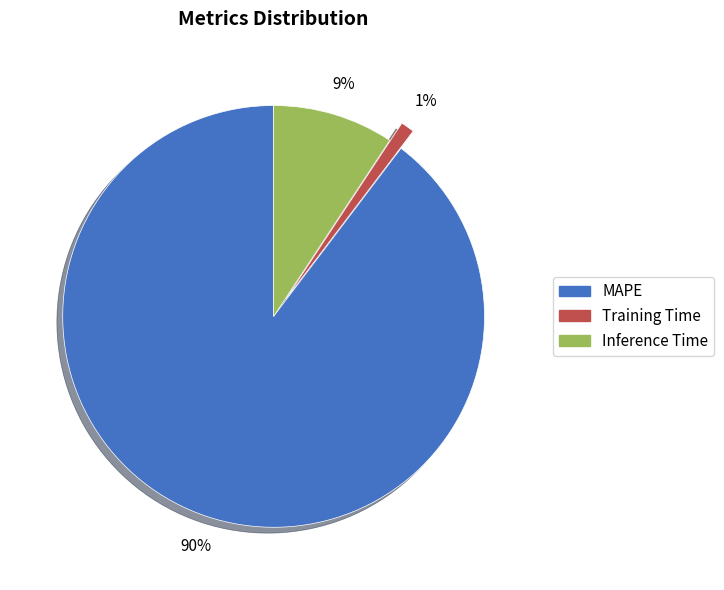

Which has a higher value, MAPE or Training Time?

MAPE